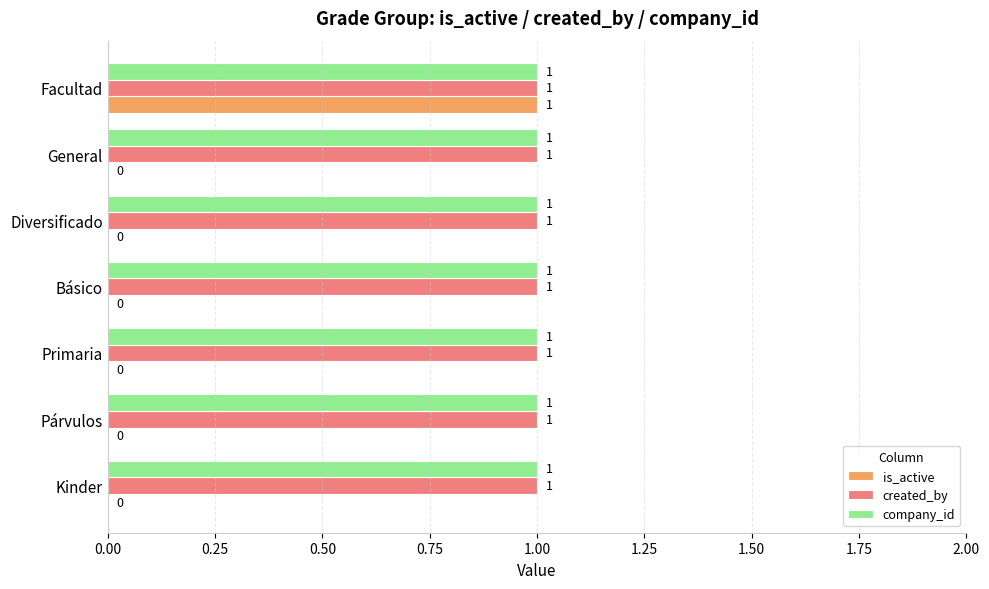

Between Primaria and Facultad, which series saw the biggest shift?

is_active